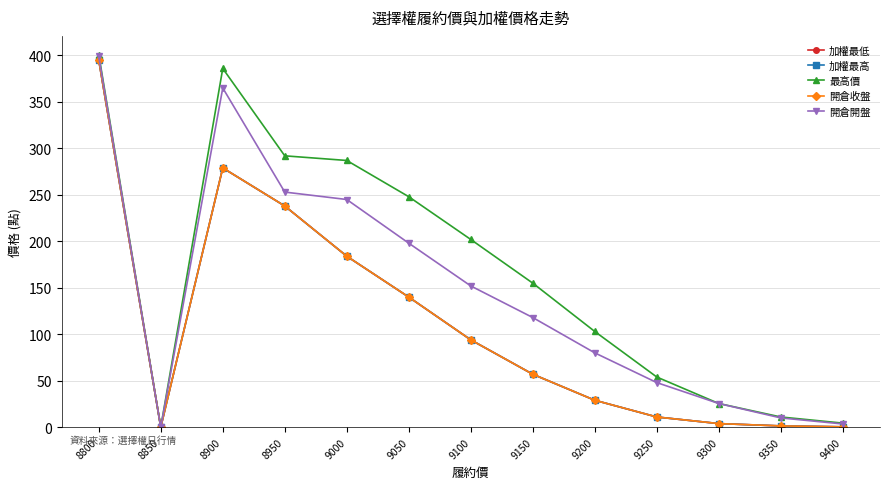

Is this an area chart (filled region under the line)?

No